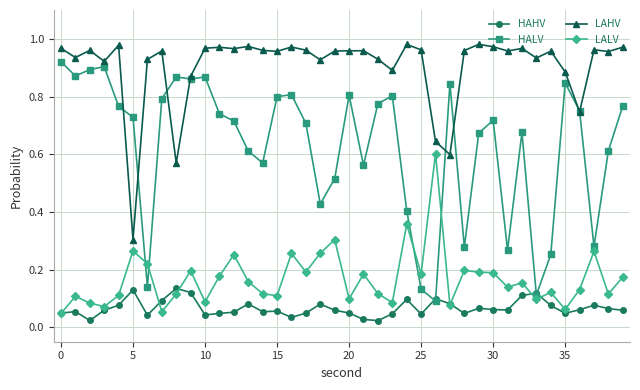

List the series in order of their peak value, lowest first.

HAHV, LALV, HALV, LAHV